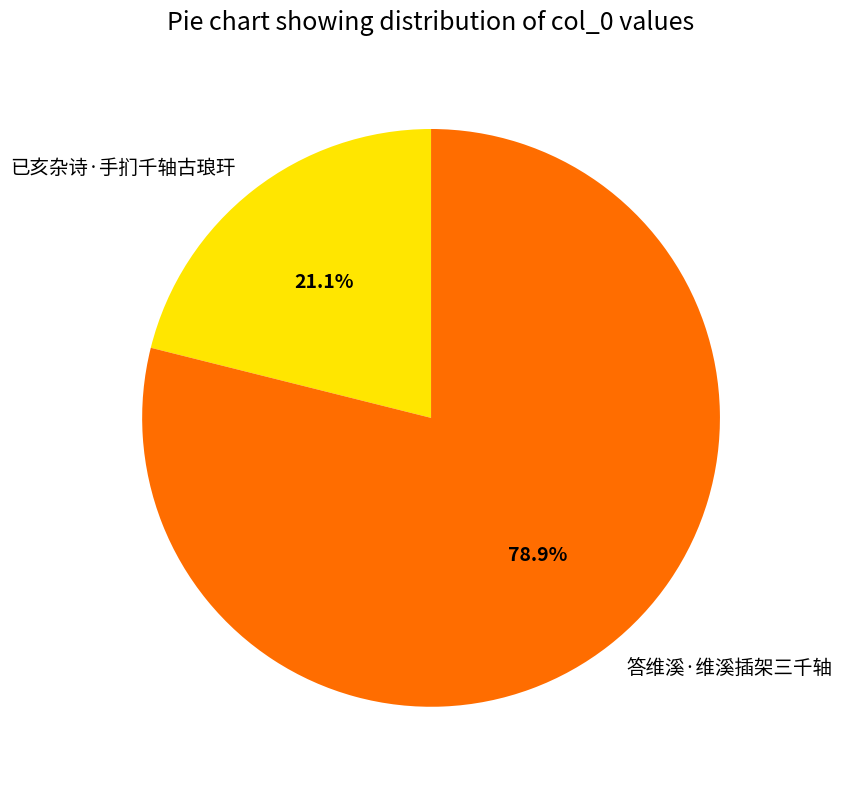

Rank the categories by value from lowest to highest.

已亥杂诗·手扪千轴古琅玕, 答维溪·维溪插架三千轴